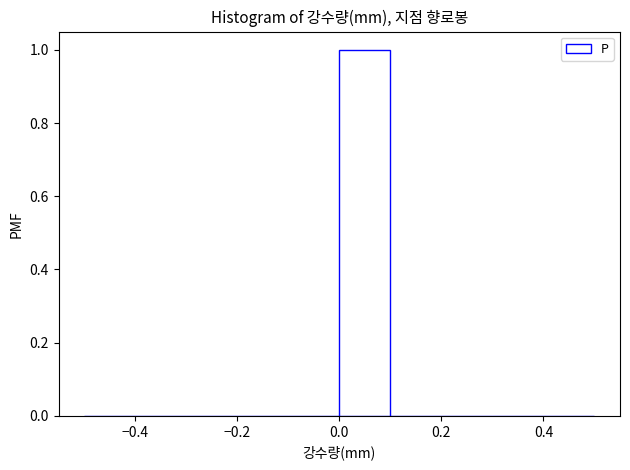

Reading left to right, transcribe this chart: for each bar, give the range it covers on the x-axis and its height. The values are not printed on the chart, so give them approximately, as read against the axis.

-0.5 to -0.4: 0
-0.4 to -0.3: 0
-0.3 to -0.2: 0
-0.2 to -0.1: 0
-0.1 to 0.0: 0
0.0 to 0.1: 1
0.1 to 0.2: 0
0.2 to 0.3: 0
0.3 to 0.4: 0
0.4 to 0.5: 0